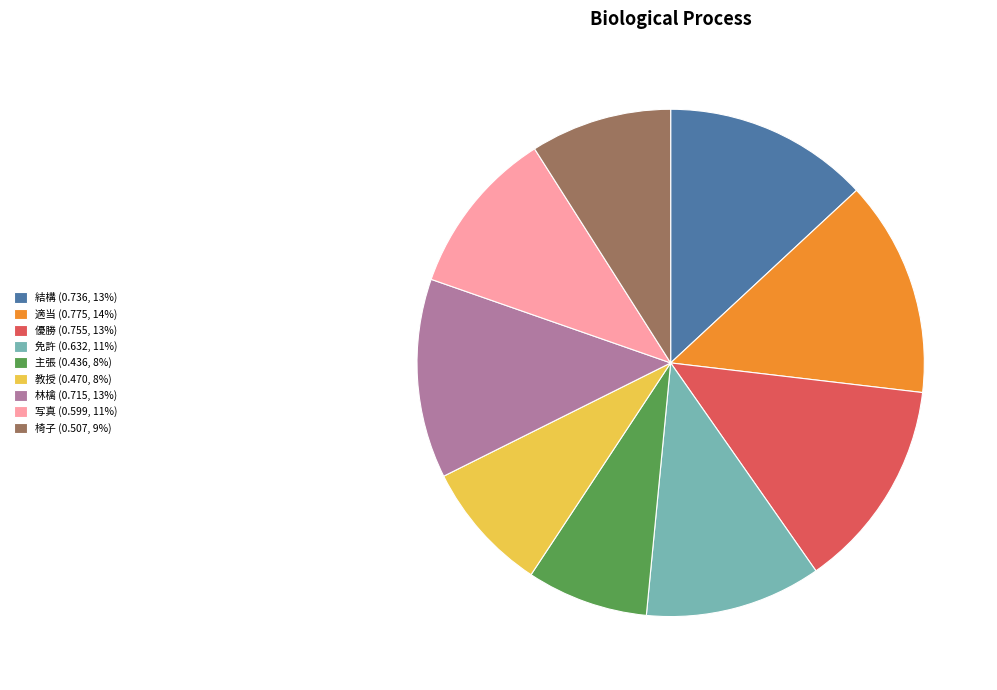

The 写真 (0.599, 11%) slice represents 17% of the pie. True or false?

False